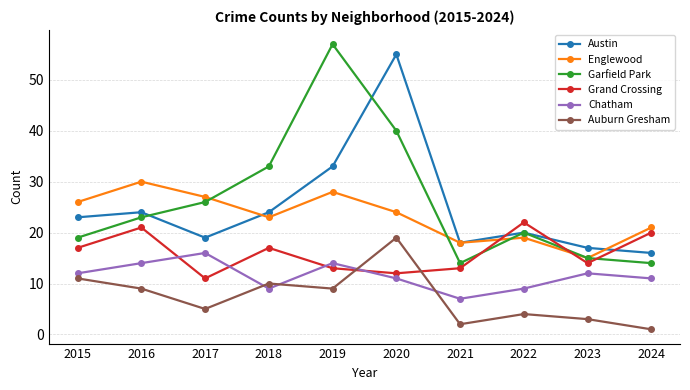

Where is Garfield Park nearest to the value 35?

2018